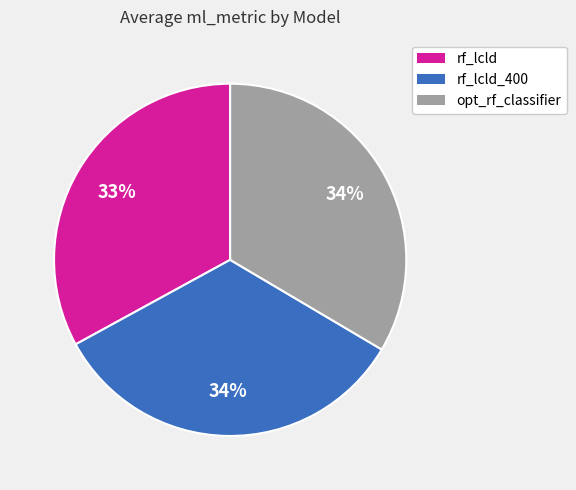

Does any single category account for the majority?

No